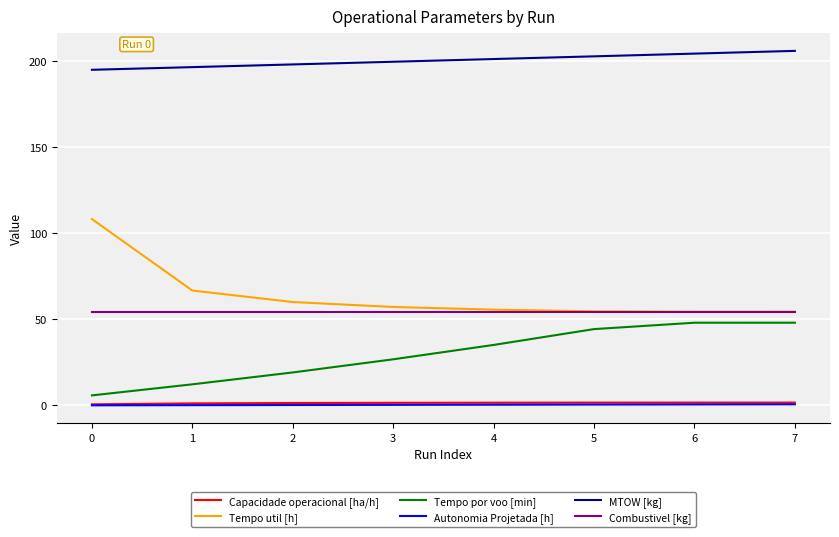

The value of Capacidade operacional [ha/h] at 6 is 1.7. True or false?

True